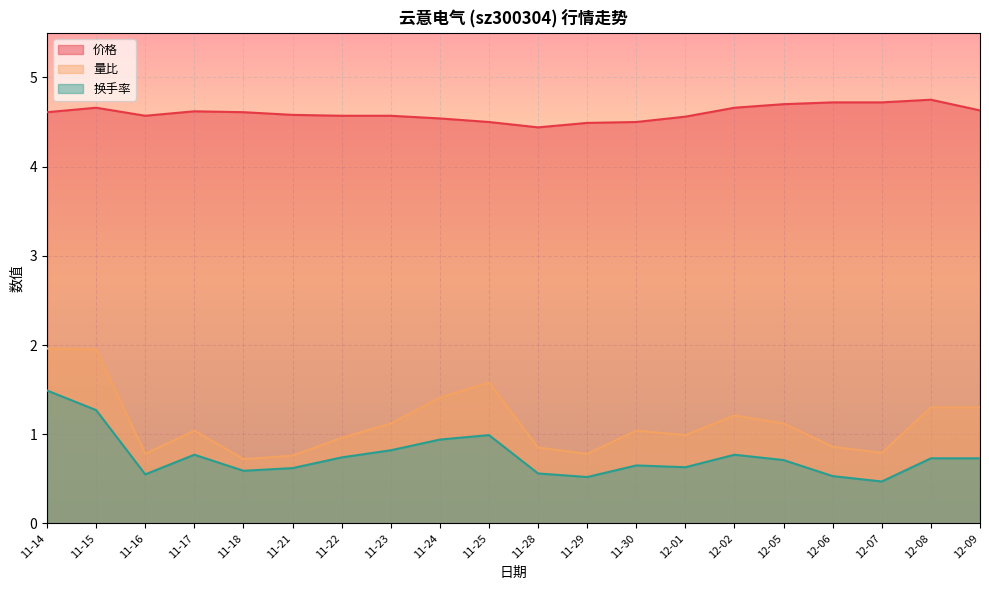

At how many categories does at least one series exceed 1?

20